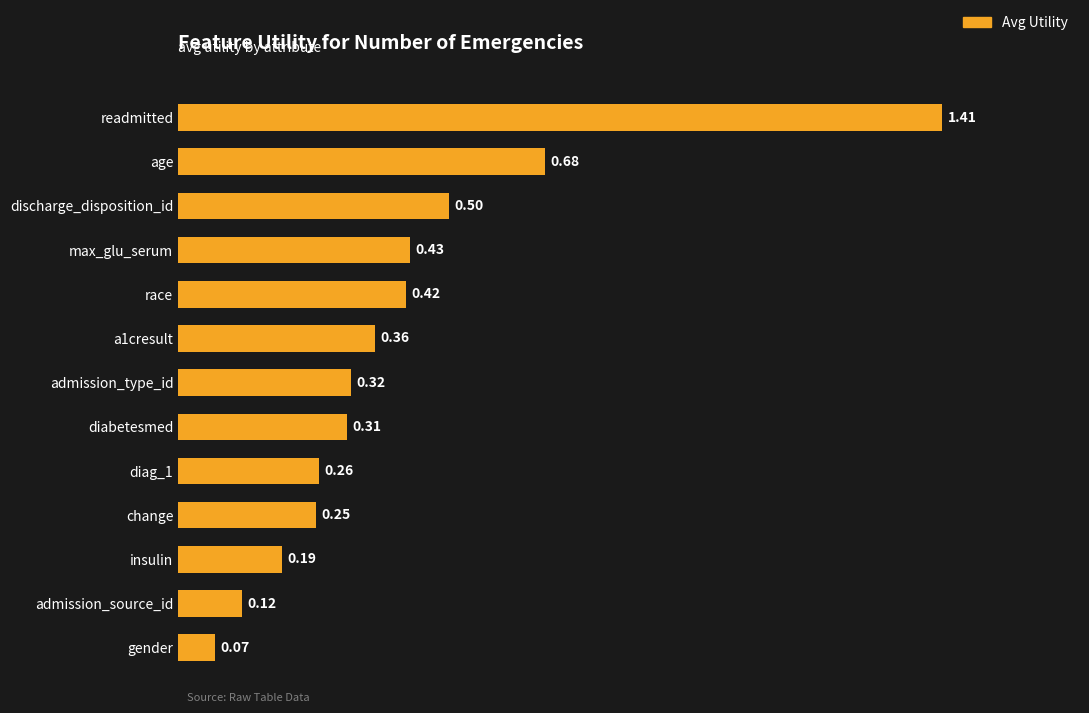

What is the sum of all values?

5.3